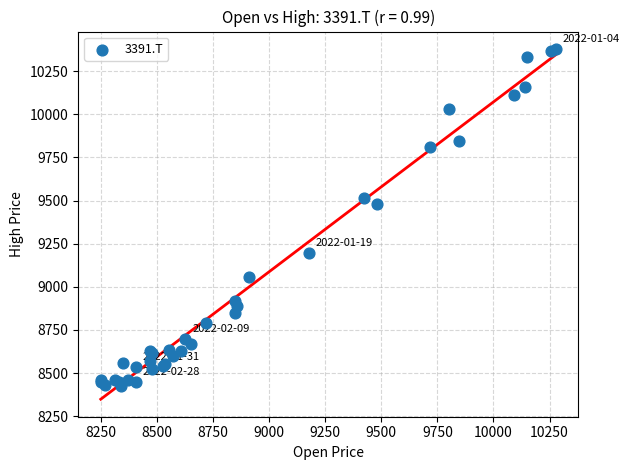

What Y value in the scatter plot is closest to 9400?

9478.8